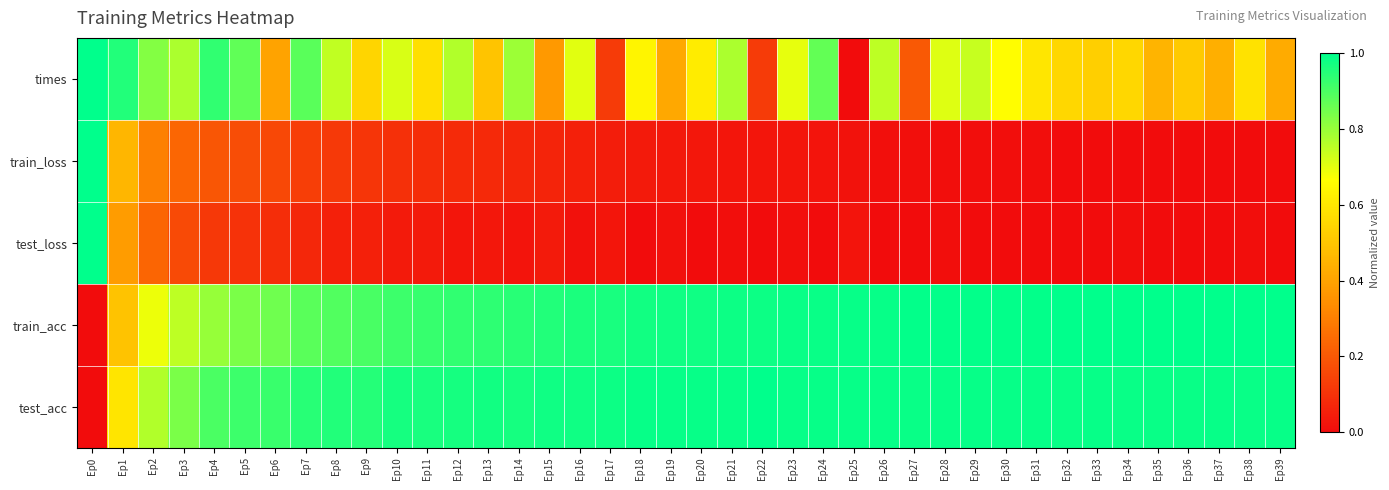

Which series has the largest total across all categories?

test_acc